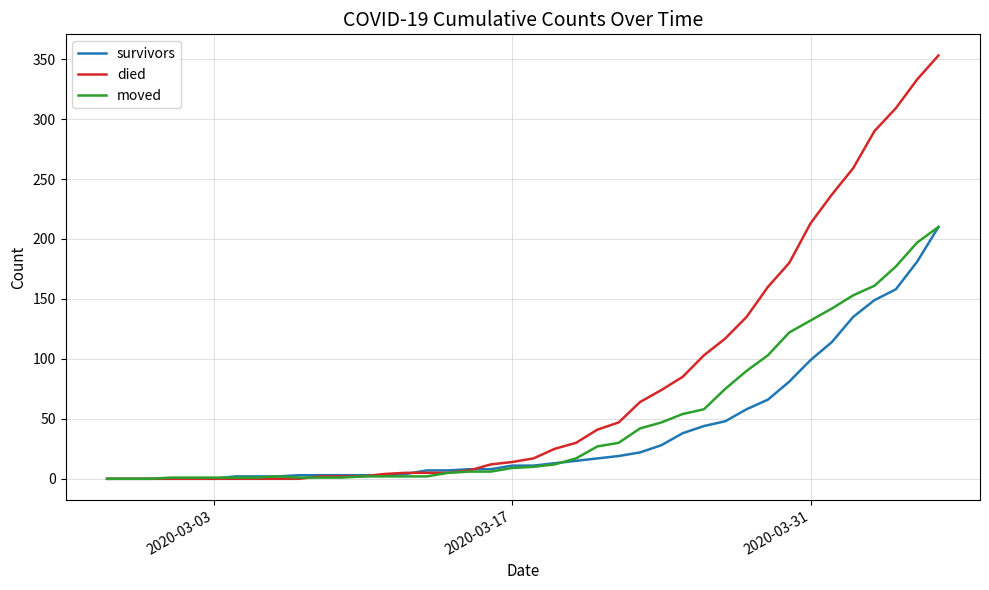

Which series has the largest total across all categories?

died